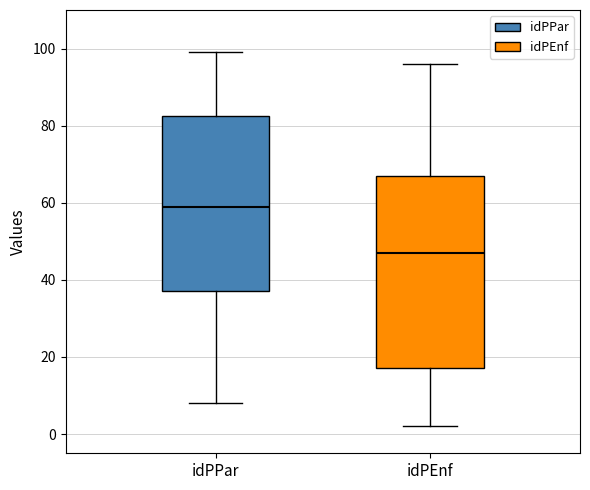

Reading left to right, transcribe this box plot: for each box, give where its median line is, the range the box spans, and where its two whiskers end, as read against the y-axis. The values are not printed on the chart, so give them approximately, as read against the axis.

idPPar: median 60, box 38 to 82, whiskers 8 to 100
idPEnf: median 48, box 18 to 68, whiskers 2 to 96